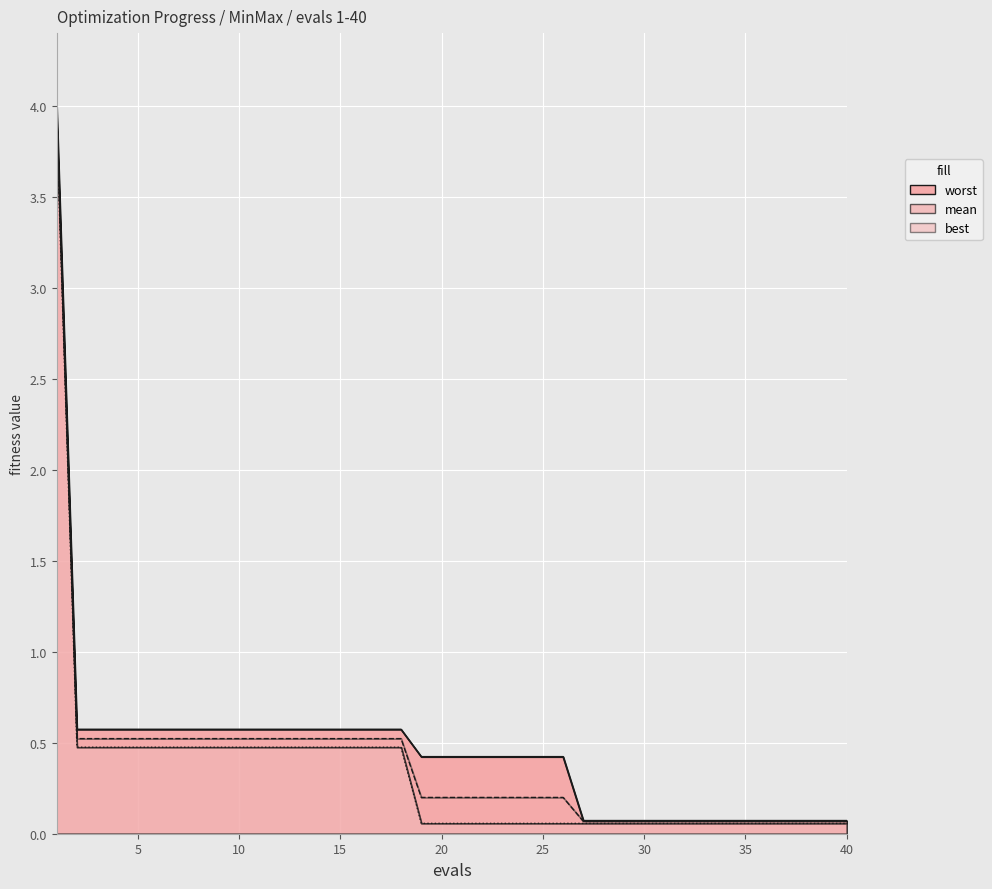

What is the minimum value for mean?

0.1